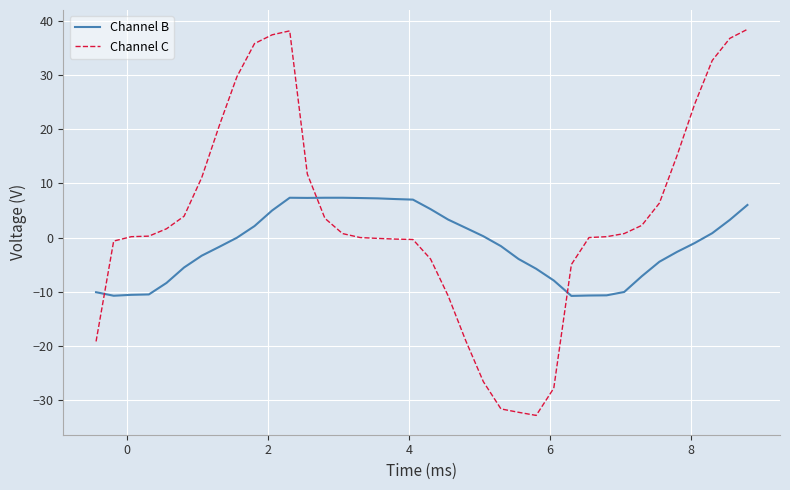

What is the difference between the second highest and minimum values in the Channel B series?

18.1